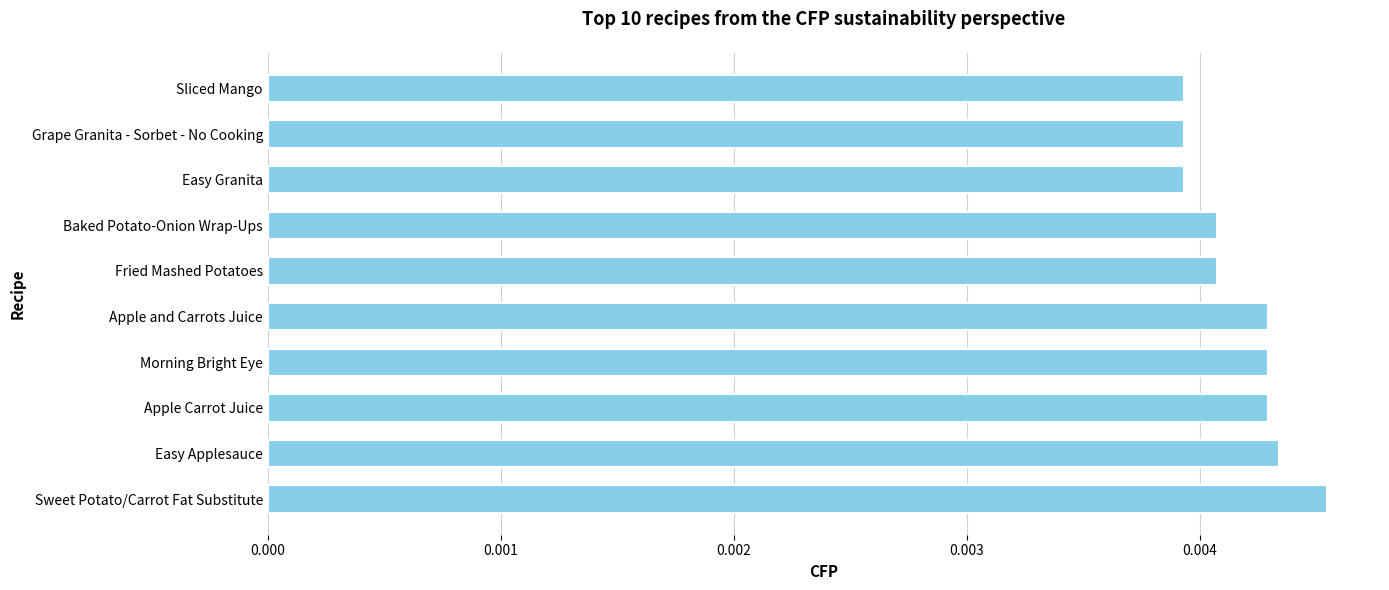

Which category has the highest value across all series?

Sweet Potato/Carrot Fat Substitute